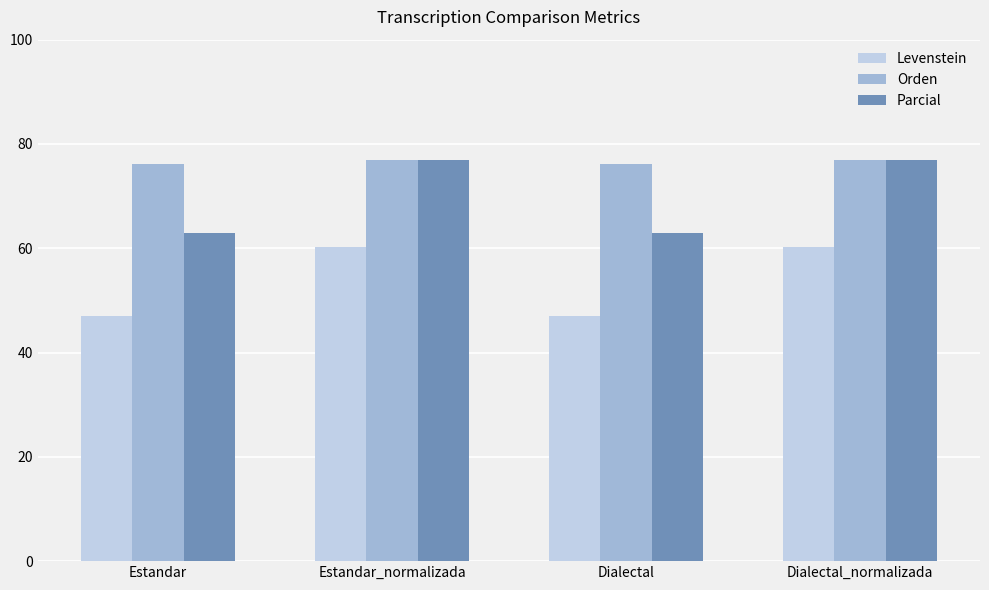

At Dialectal, list the series in order from largest to smallest.

Orden, Parcial, Levenstein